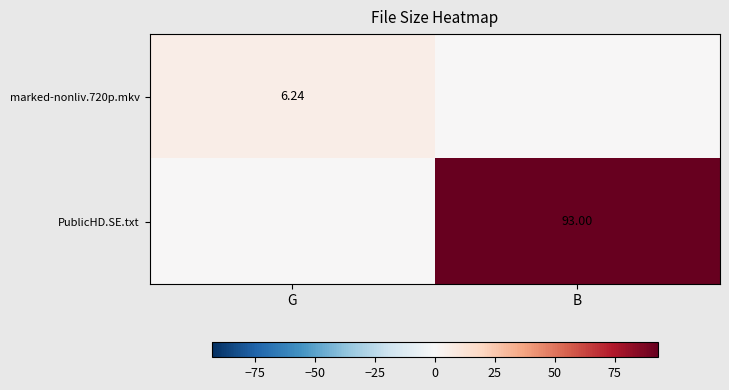

List the series in order of their peak value, highest first.

PublicHD.SE.txt, marked-nonliv.720p.mkv